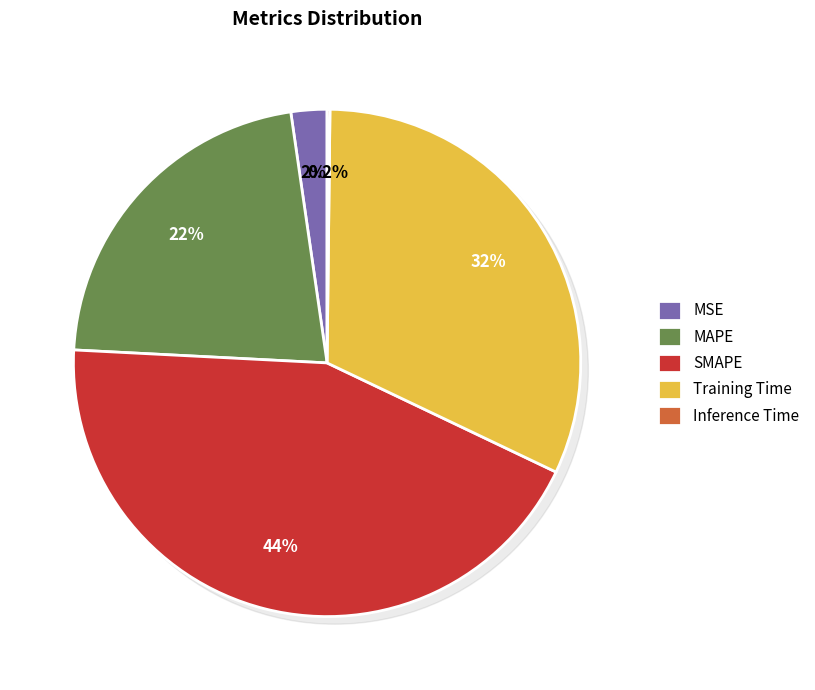

What is the total percentage of SMAPE and MSE?

46.0%